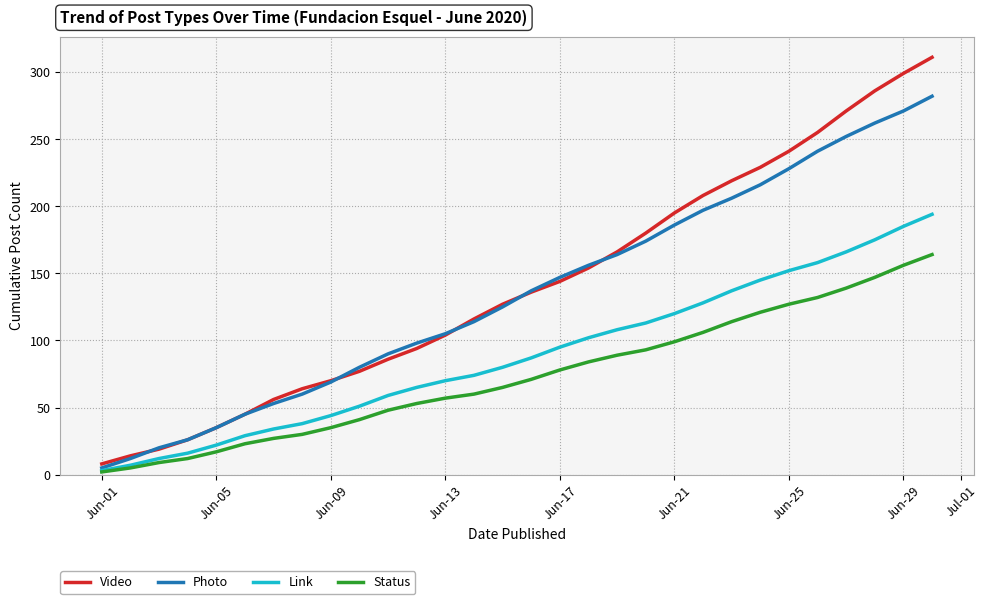

What is the sum of all Photo values?

4056